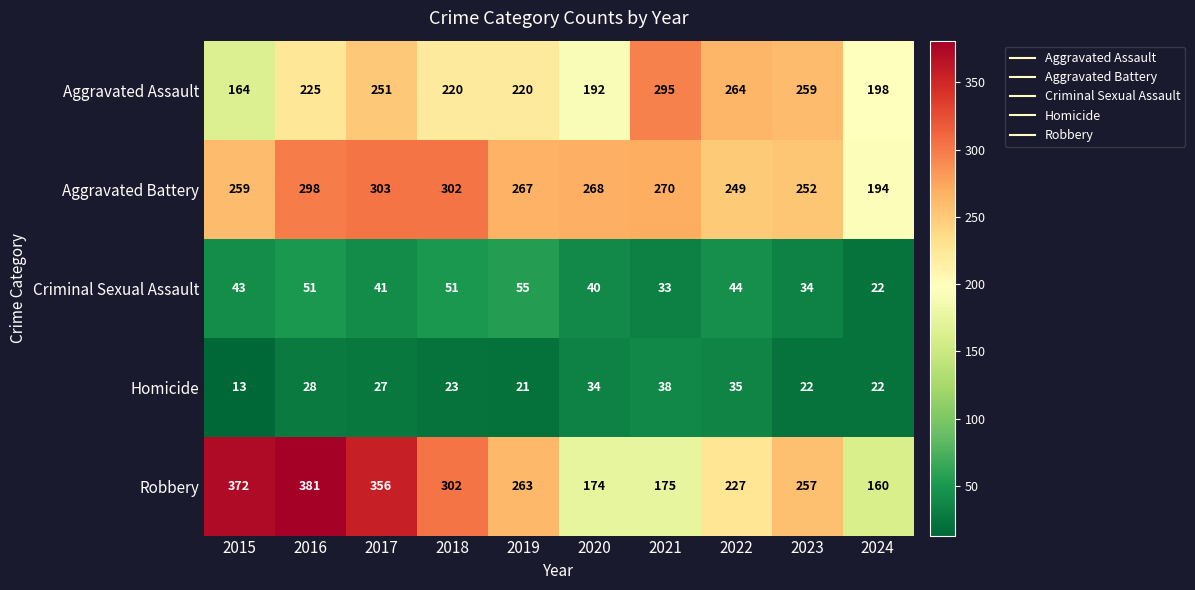

Which series has the widest spread of values?

Robbery